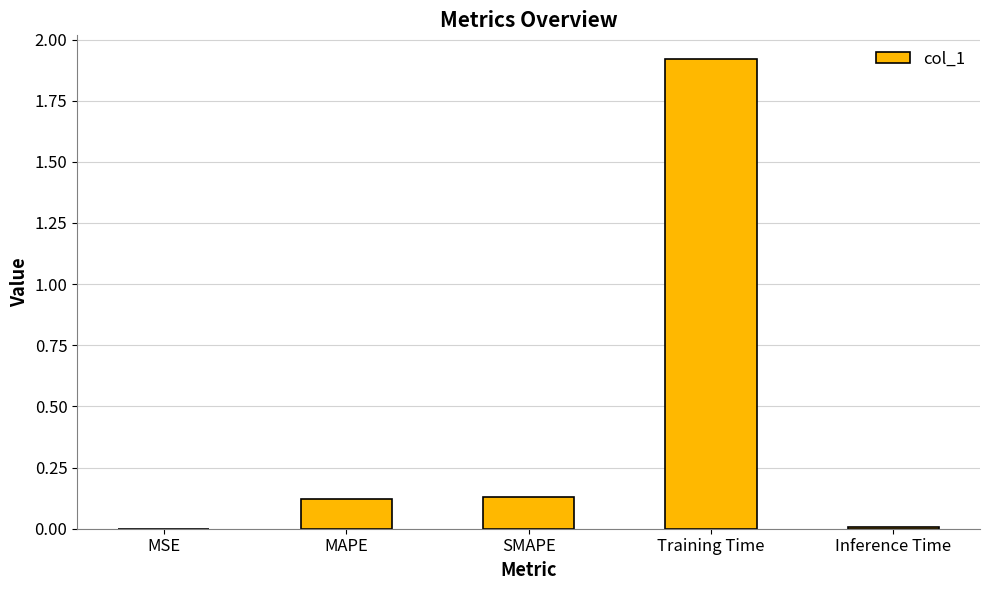

How many data points does each series have?

5